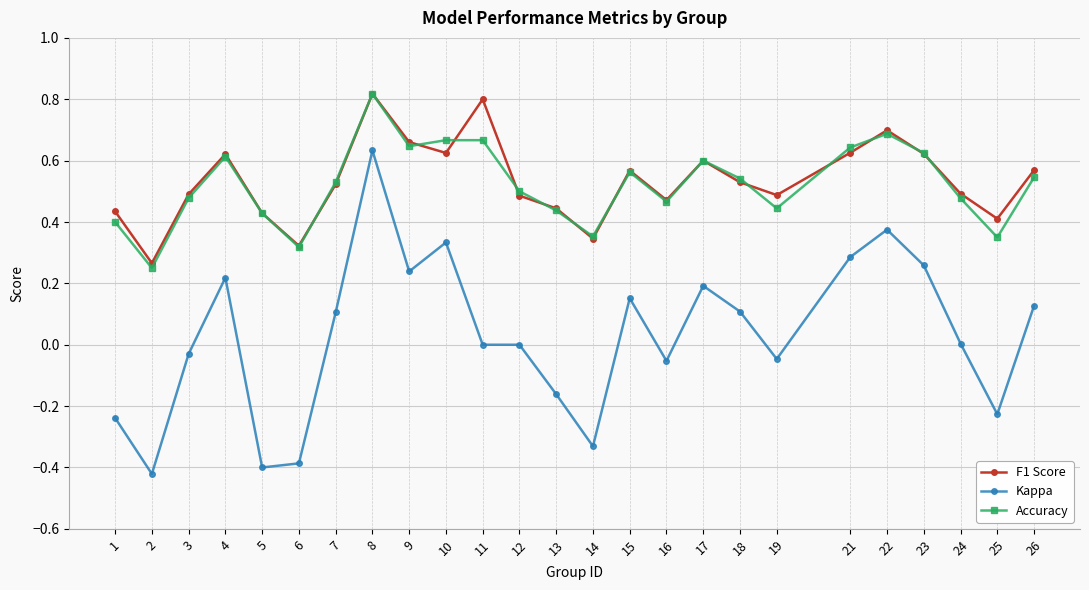

The Kappa series shows 0.4 at 9. True or false?

False